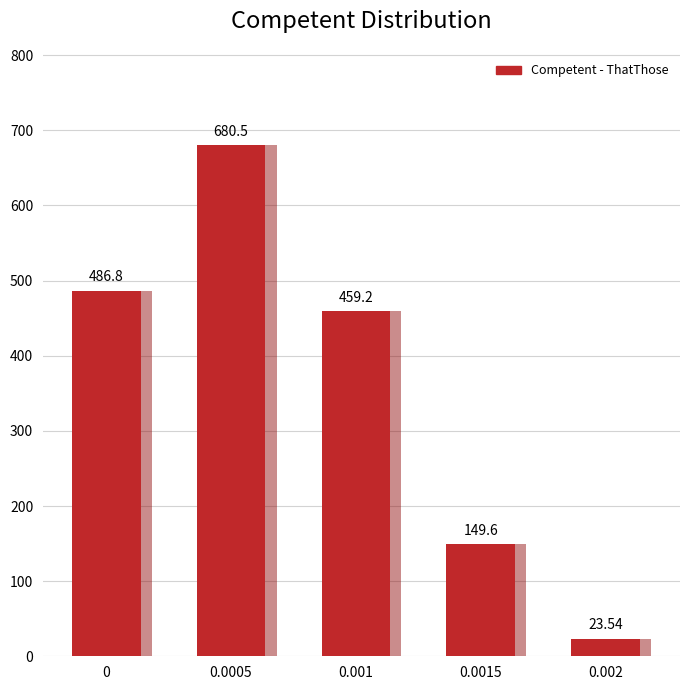

True or false: the data shows 612.2 at 0.001.

False